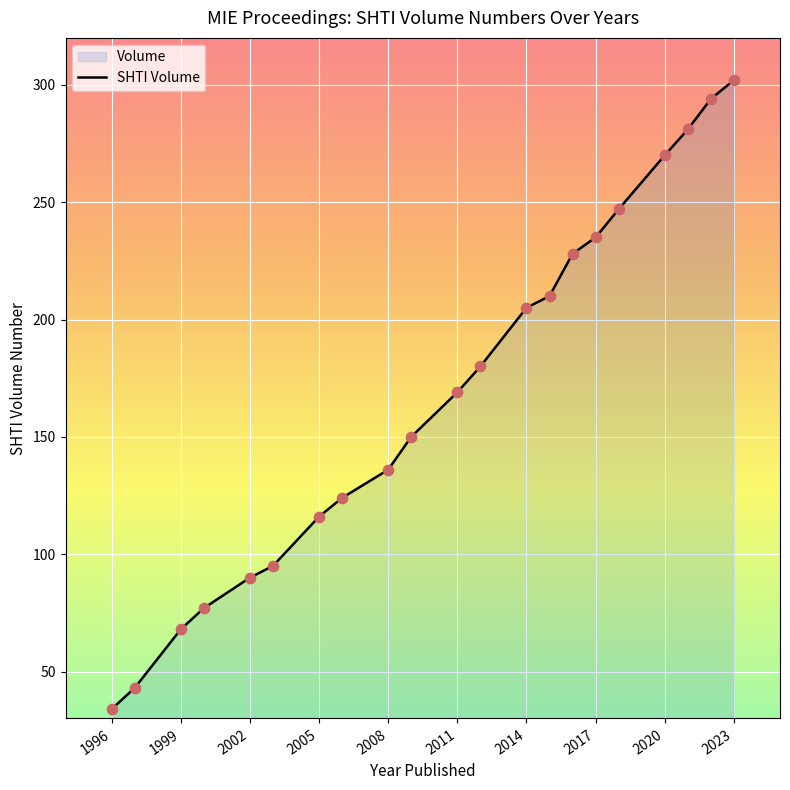

Between 2000 and 2014, which is larger?

2014